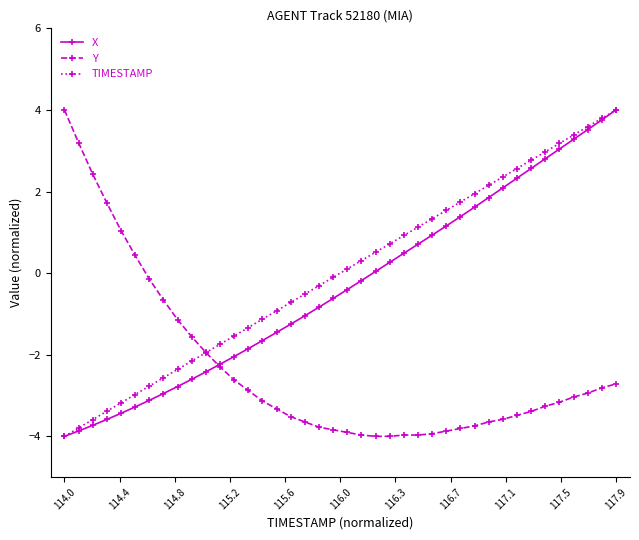

What is the difference between the maximum and minimum values in the X series?

8.0